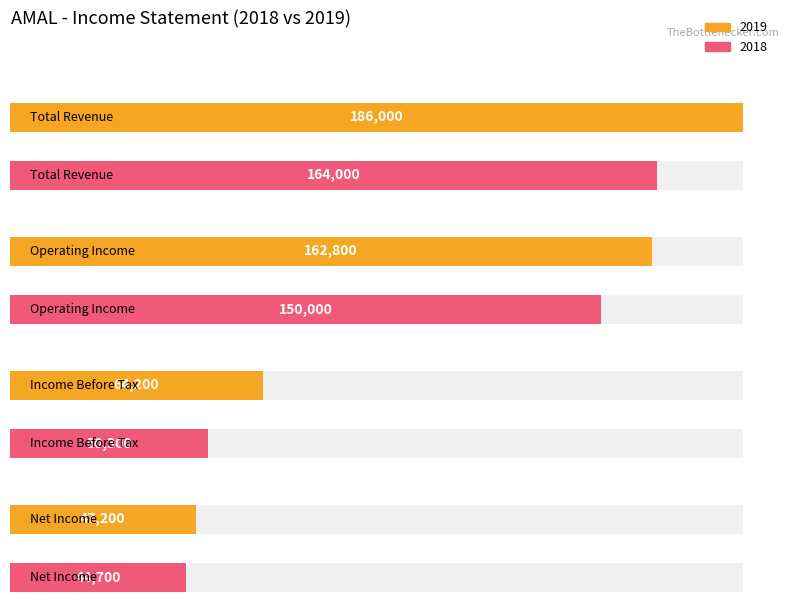

Are the bars grouped side by side (vs. stacked)?

Yes